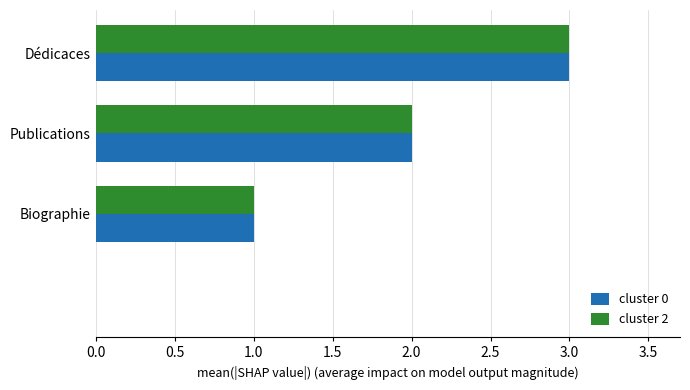

How many positive values does the cluster 0 series have?

3